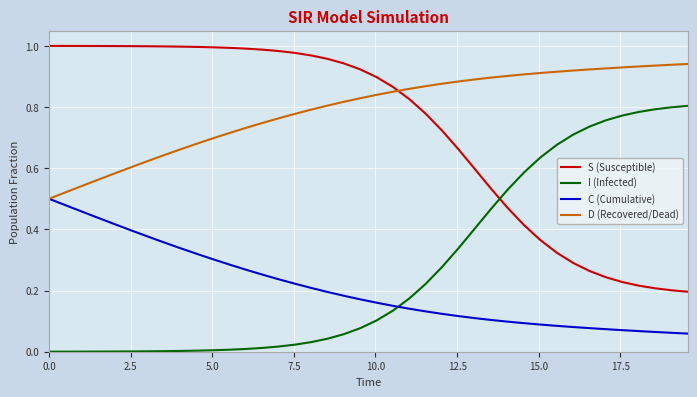

What are all the series names shown in the legend?

S (Susceptible), I (Infected), C (Cumulative), D (Recovered/Dead)